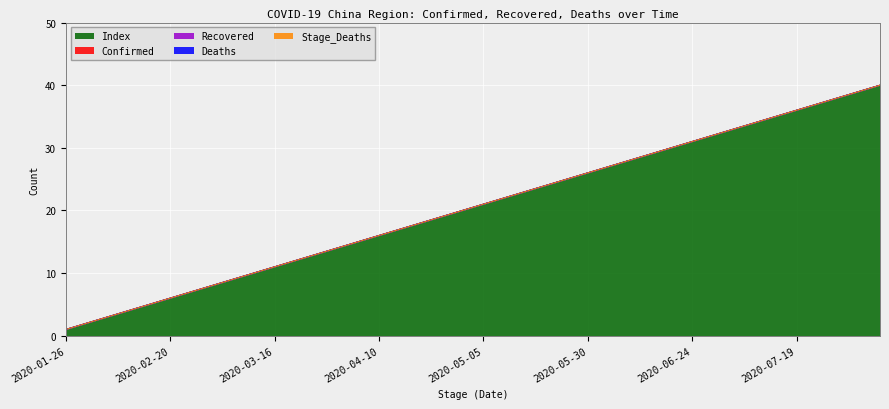

Which series has the largest total across all categories?

Index